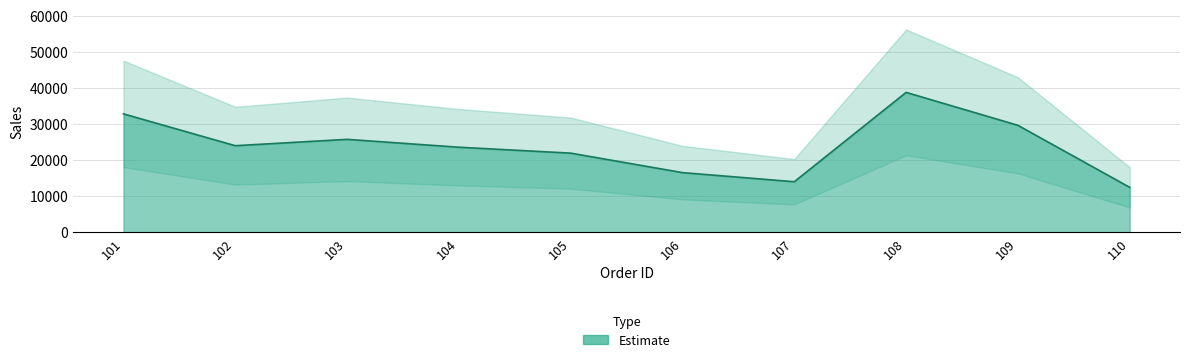

Reading left to right, extract all data points from this chart.

32818	23987	25750	23566	21926	16519	13990	38781	29643	12437